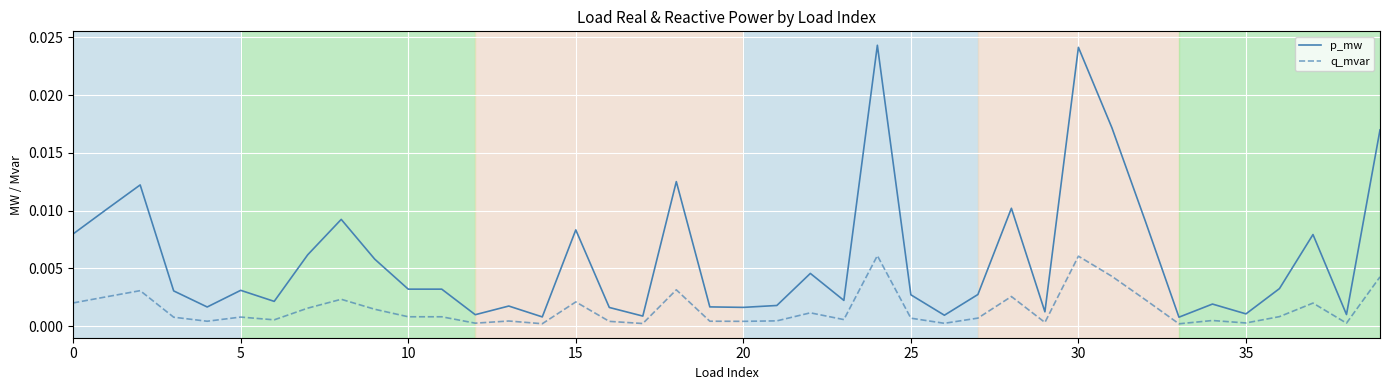

Which series has the largest range (max minus min)?

p_mw